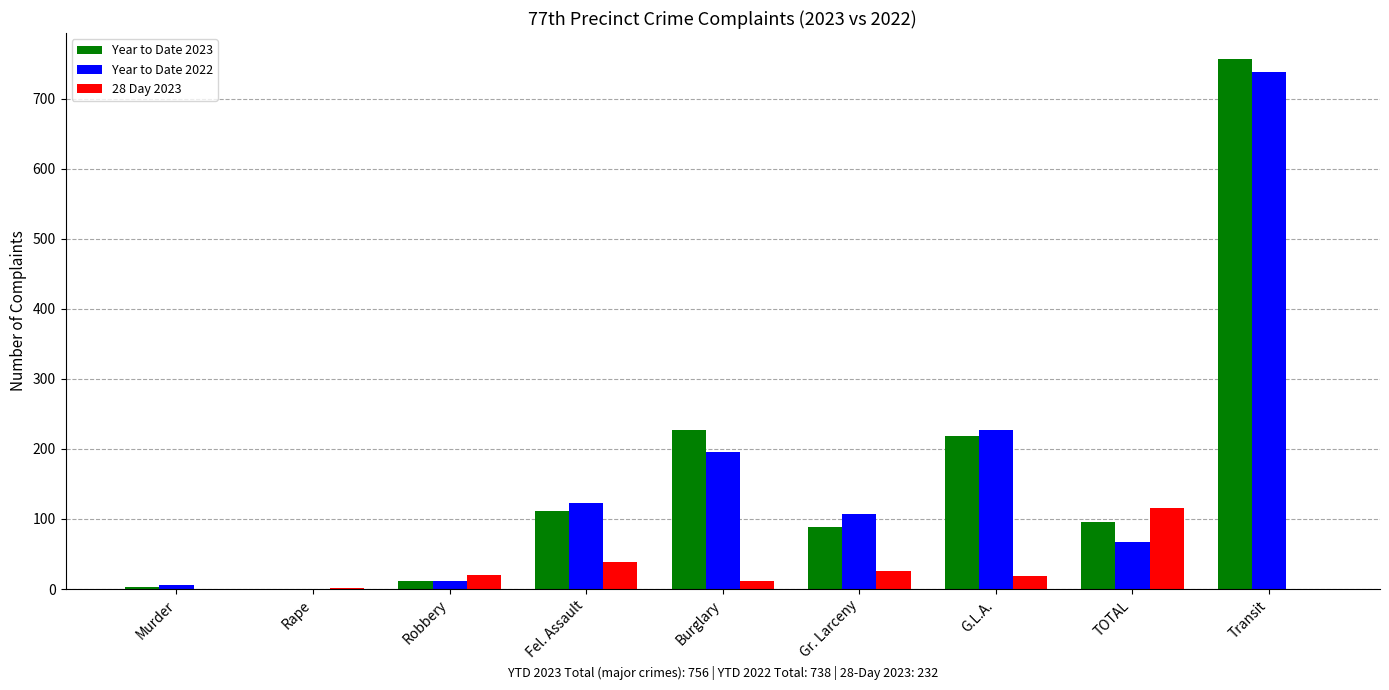

How many groups of bars are there?

9